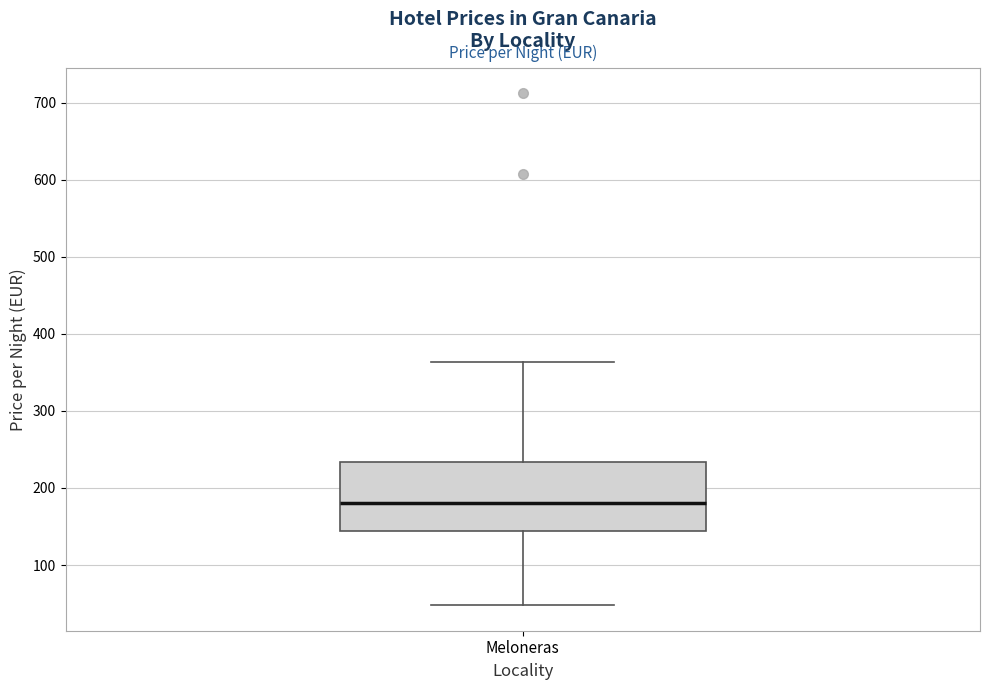

Transcribe this box plot: give where the median line is, the range the box spans, and where the two whiskers end, as read against the y-axis. The values are not printed on the chart, so give them approximately, as read against the axis.

median 180, box 140 to 230, whiskers 50 to 360